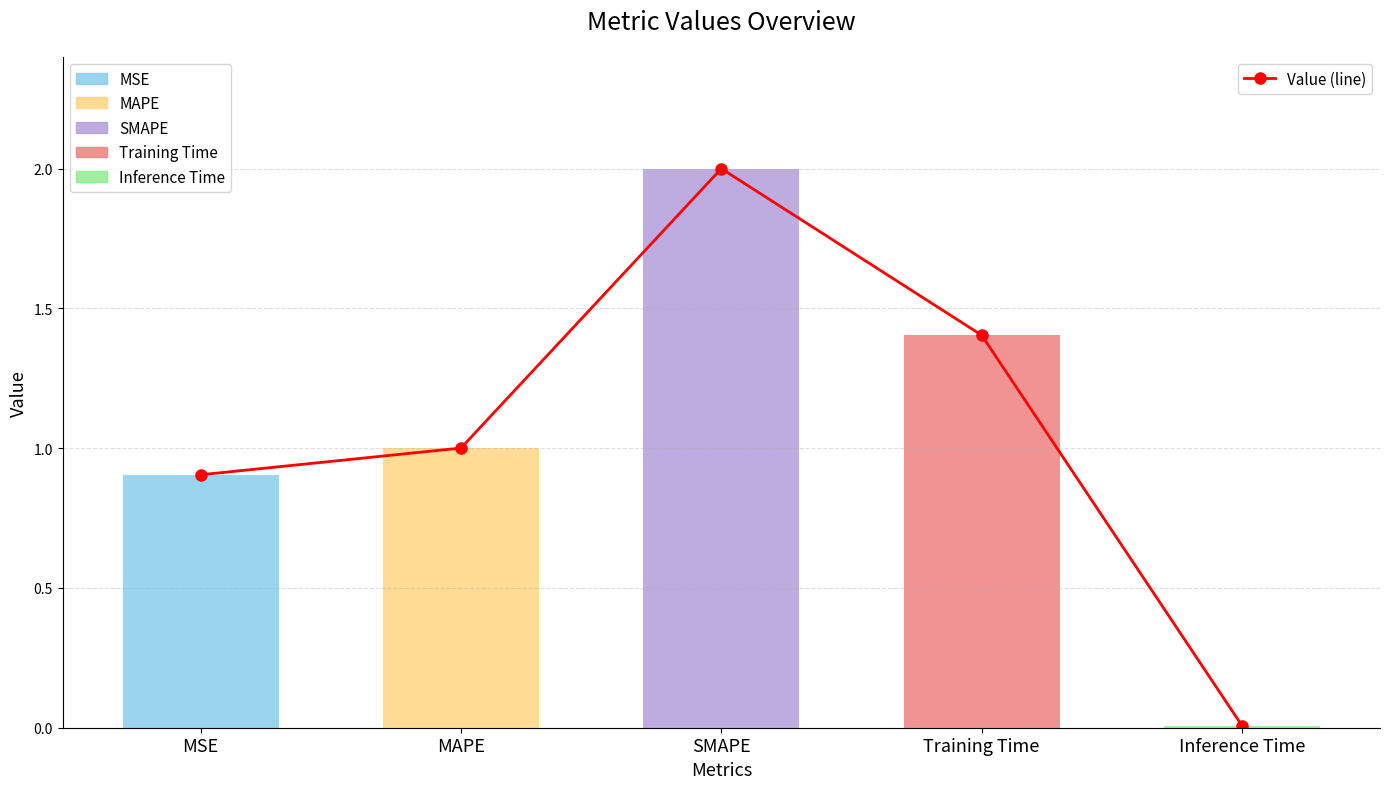

What is the maximum value shown in the chart?

2.0